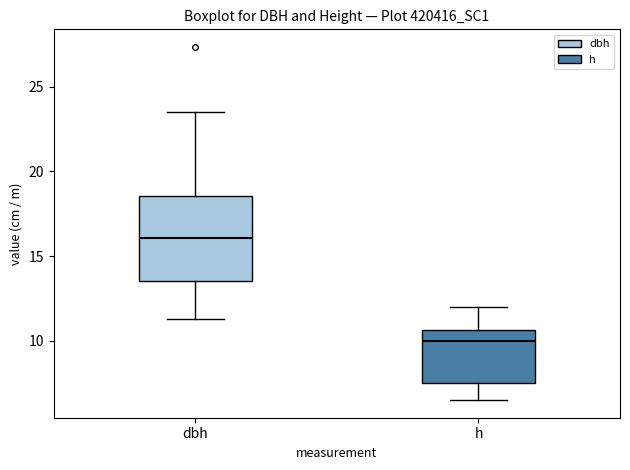

Where does the lower whisker of the box for h end on the y-axis? The values are not printed on the chart, so give them approximately, as read against the axis.

6.5